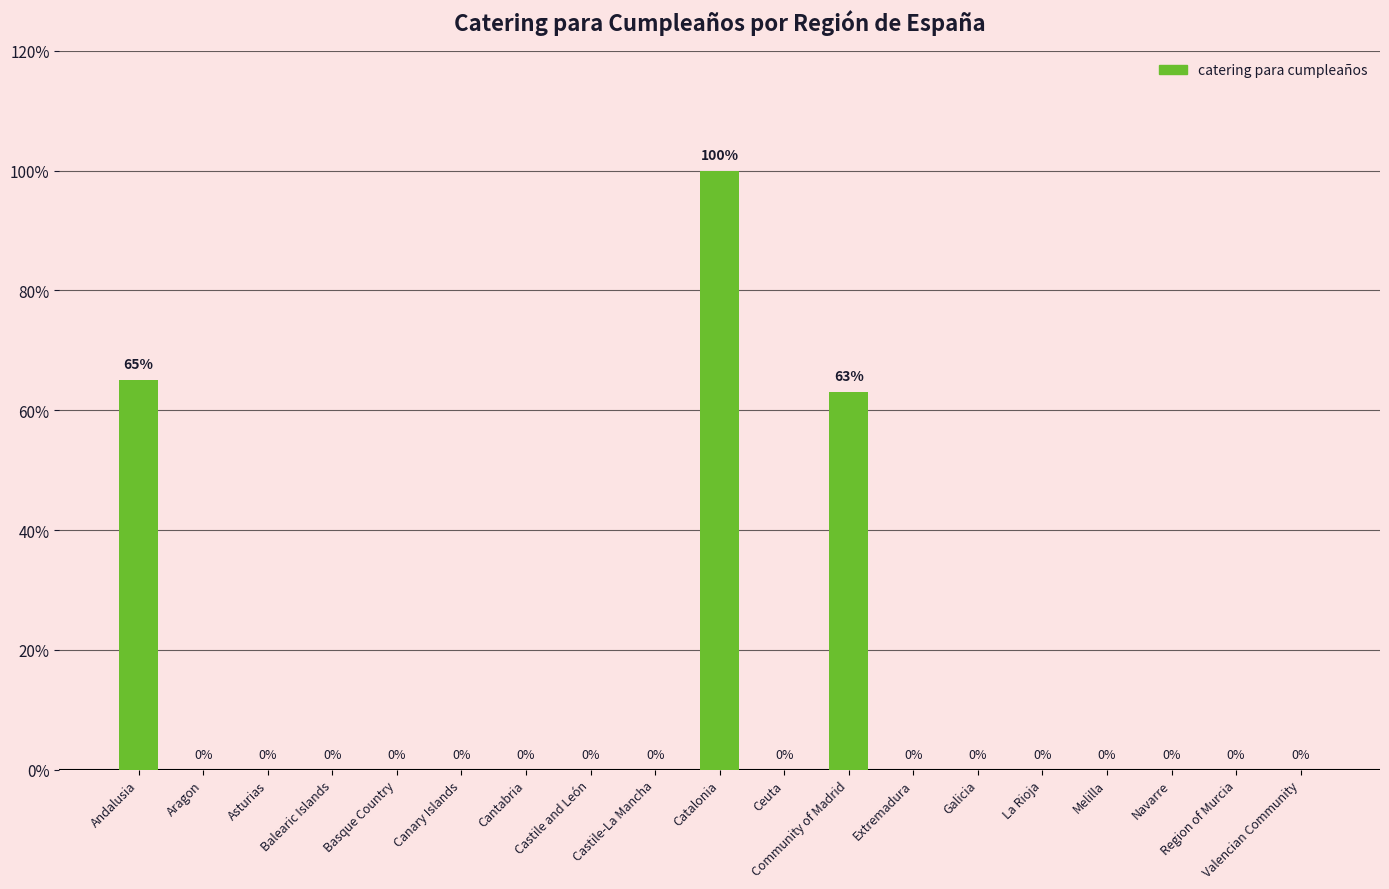

The value at Balearic Islands is 0. True or false?

True